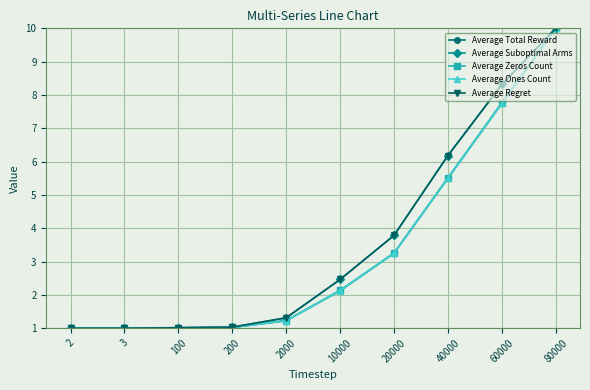

What is the maximum value for Average Zeros Count?

10.0